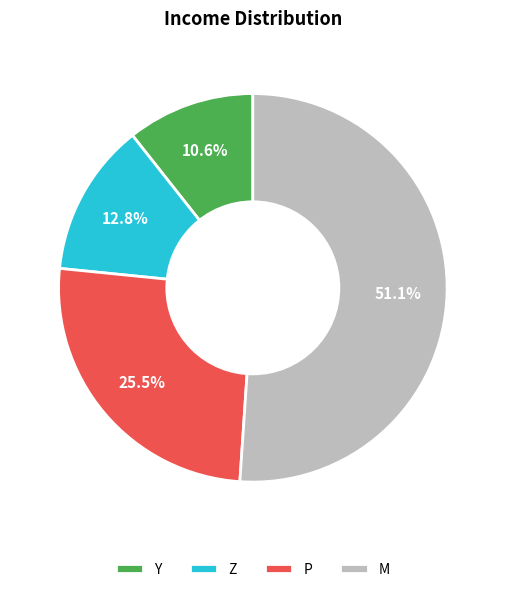

How many slices are in this pie chart?

4